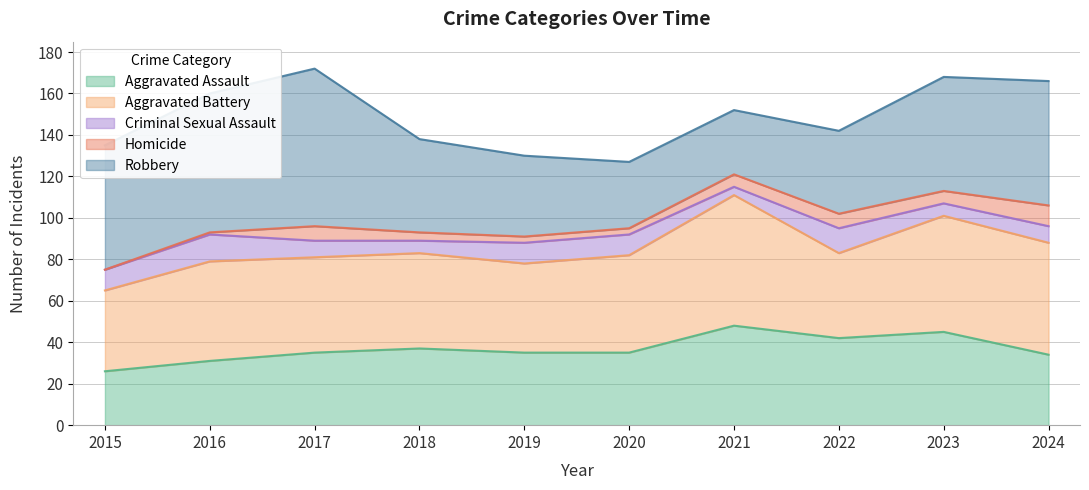

What is the average value of the Robbery series?

50